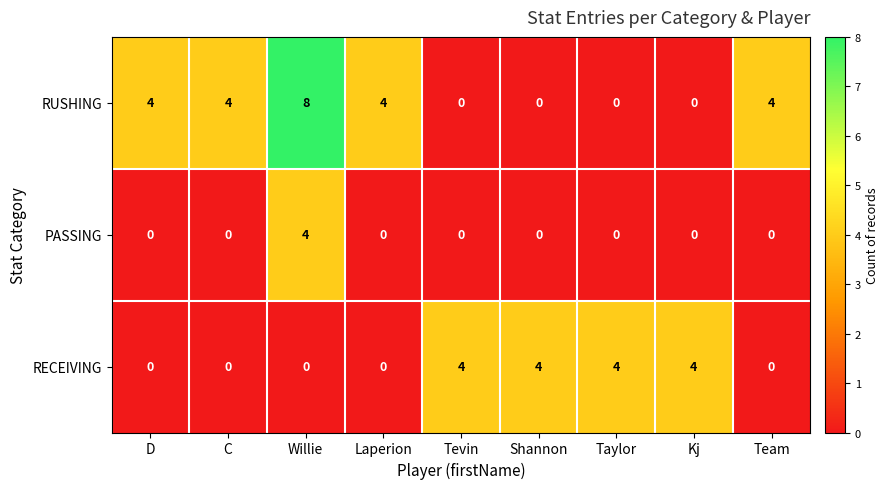

True or false: RUSHING has a value of 4 at Team.

True